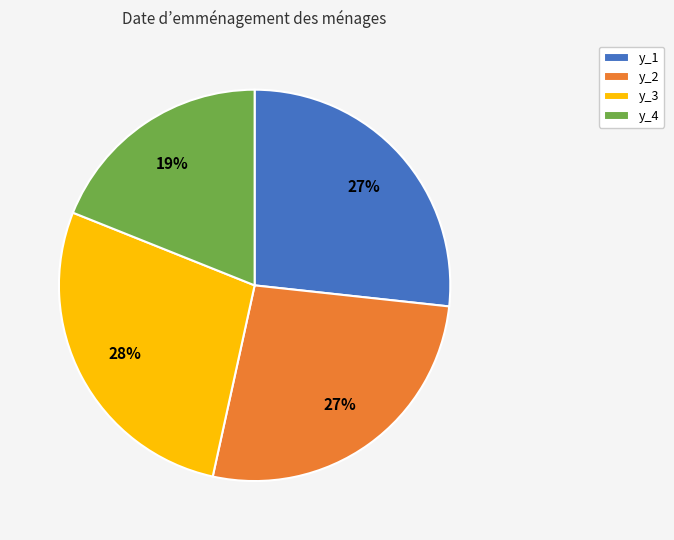

Do y_2 and y_1 together represent more than half of the pie?

Yes